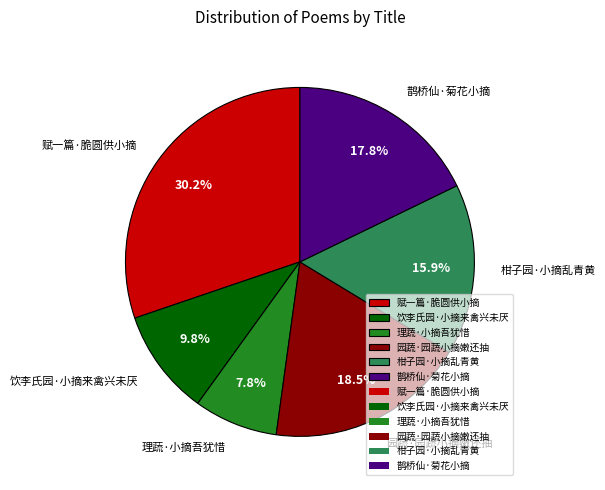

Which slice is the largest?

赋一篇·脆圆供小摘